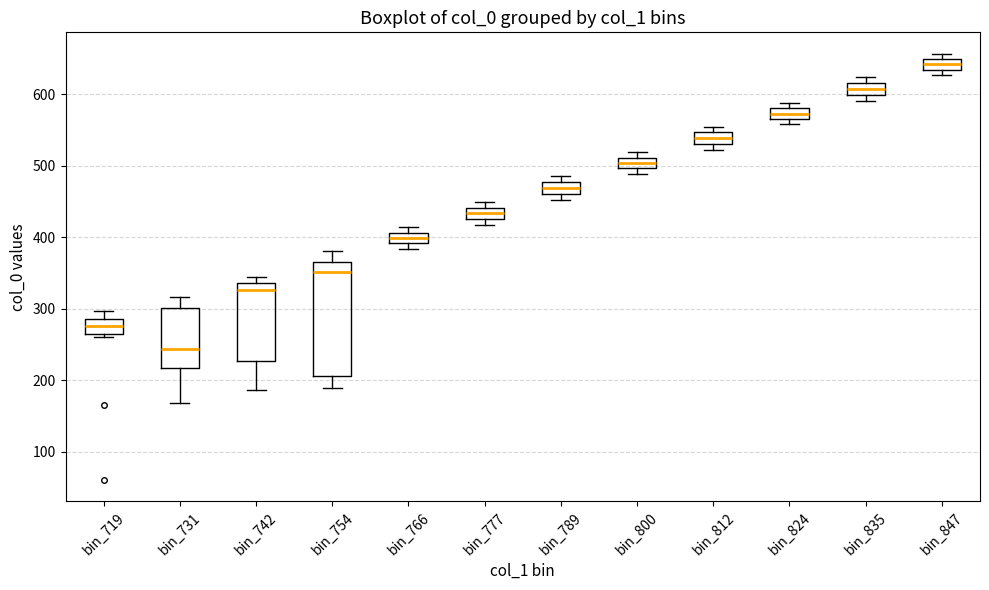

Reading left to right, read every box against the y-axis: the position of its median line, the range the box covers, and the ends of its whiskers. The values are not printed on the chart, so give them approximately, as read against the axis.

bin_719: median 280, box 260 to 290, whiskers 260 (just below the box's lower edge) to 300
bin_731: median 240, box 220 to 300, whiskers 170 to 320
bin_742: median 330, box 230 to 340, whiskers 190 to 350
bin_754: median 350, box 210 to 370, whiskers 190 to 380
bin_766: median 400, box 390 to 410, whiskers 380 to 410 (just above the box's upper edge)
bin_777: median 430 (inside the box), box 430 to 440, whiskers 420 to 450
bin_789: median 470, box 460 to 480, whiskers 450 to 490
bin_800: median 500 (inside the box), box 500 to 510, whiskers 490 to 520
bin_812: median 540, box 530 to 550, whiskers 520 to 560
bin_824: median 570 (inside the box), box 570 to 580, whiskers 560 to 590
bin_835: median 610, box 600 to 620, whiskers 590 to 620 (just above the box's upper edge)
bin_847: median 640, box 630 to 650, whiskers 630 (just below the box's lower edge) to 660